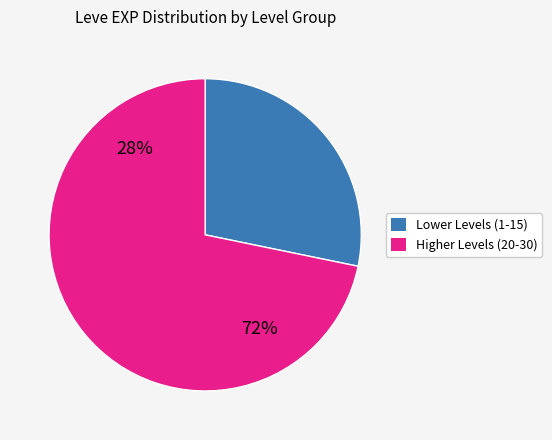

Which has a higher value, 7 or 22?

22